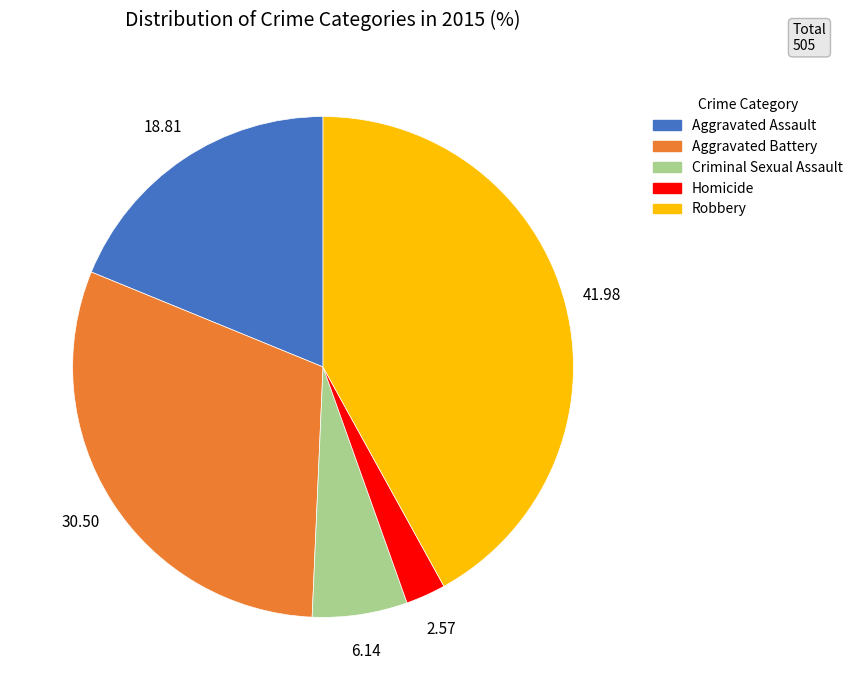

Which category has the smallest portion of the pie?

Homicide